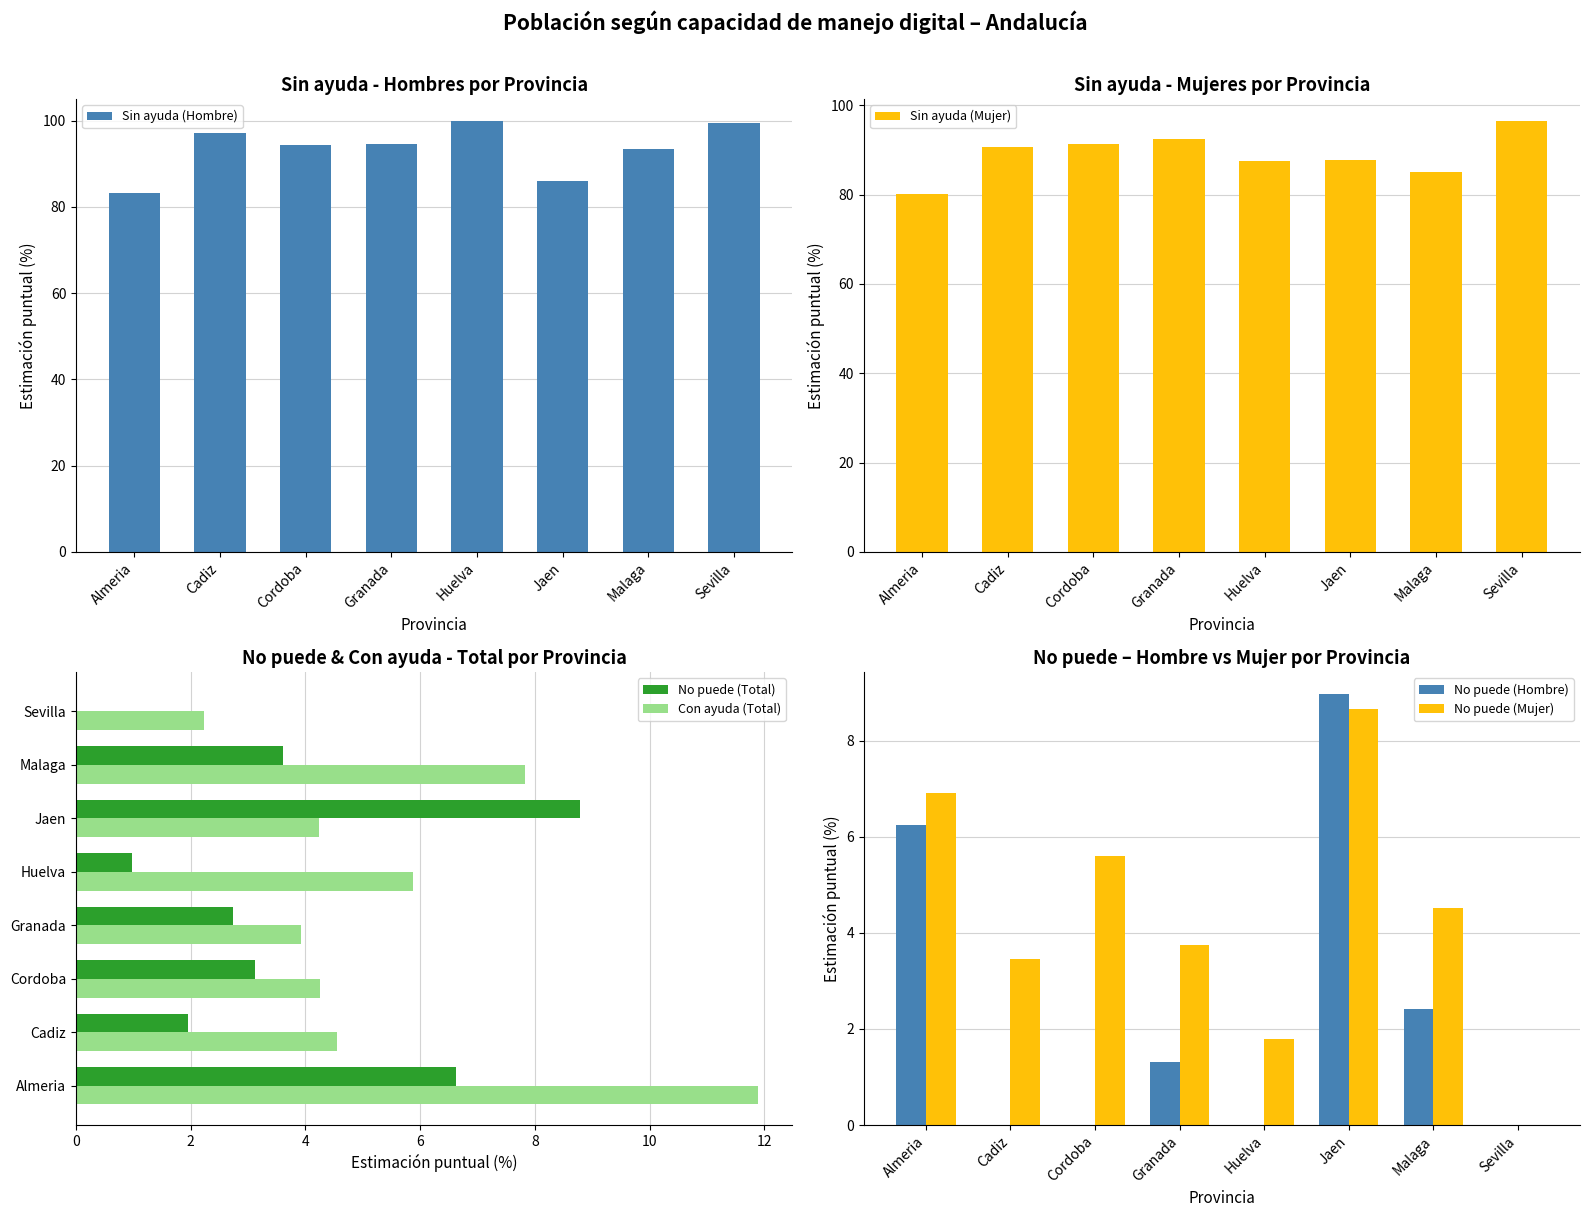

Between Huelva and Cadiz, which is larger?

Huelva